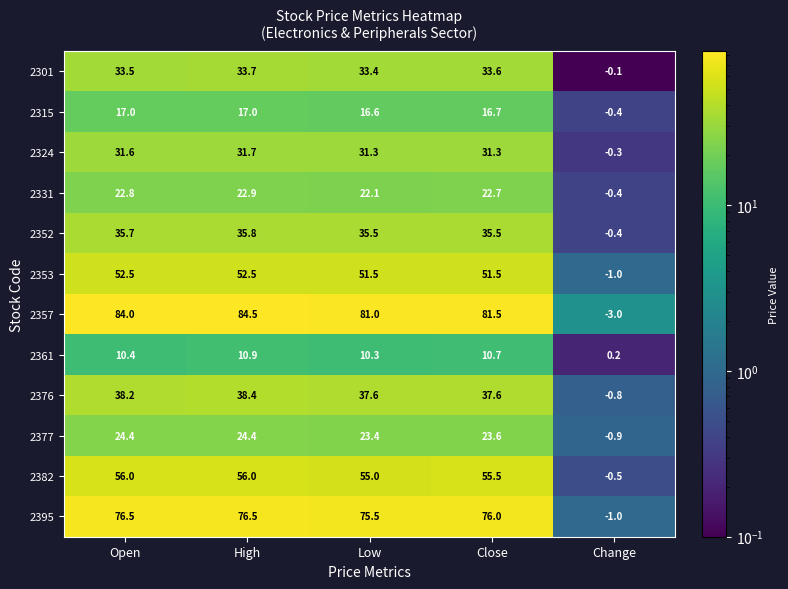

At which category is the sum across all series the highest?

High